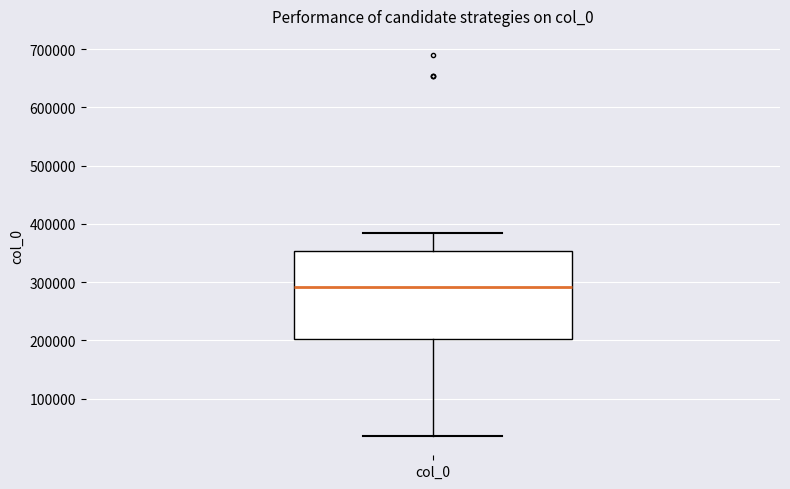

Transcribe this box plot: give where the median line is, the range the box spans, and where the two whiskers end, as read against the y-axis. The values are not printed on the chart, so give them approximately, as read against the axis.

median 290000, box 200000 to 350000, whiskers 40000 to 380000